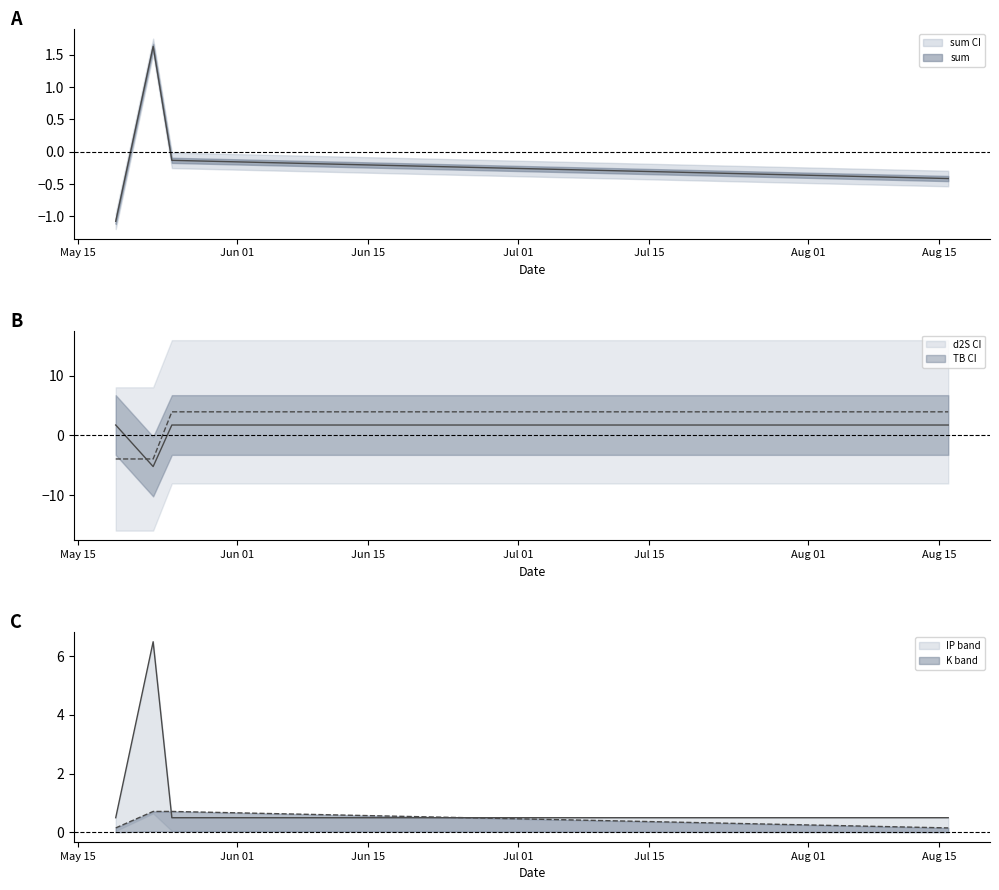

At which category does the chart reach its minimum across all series?

2023-05-23